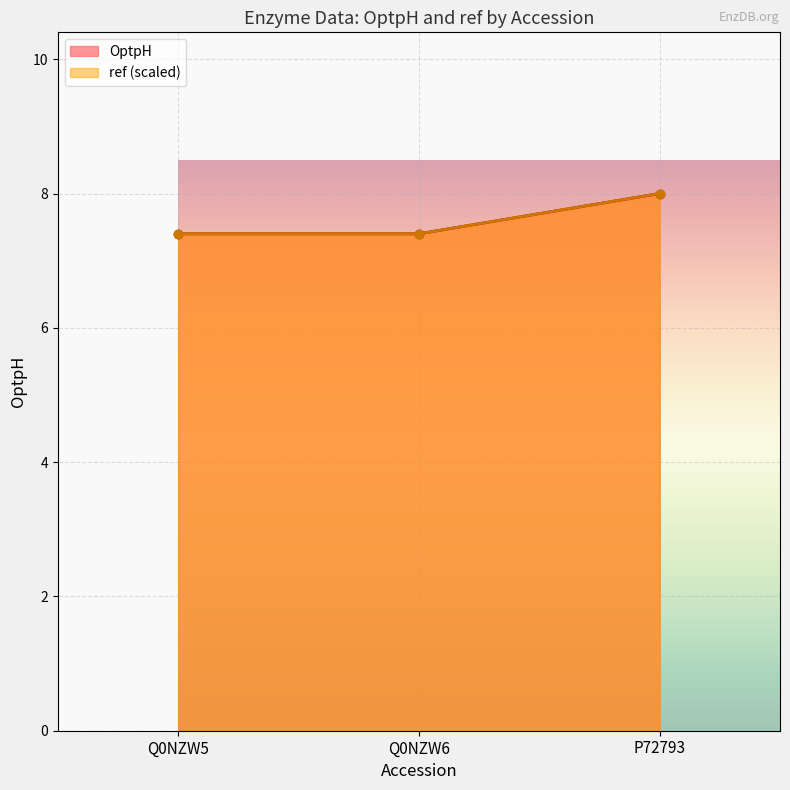

What is the average value of the OptpH series?

7.6